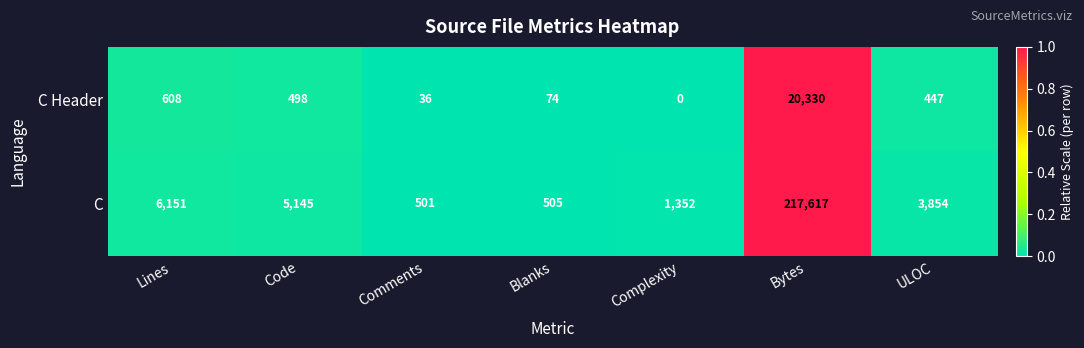

List the series in order of their peak value, lowest first.

C Header, C